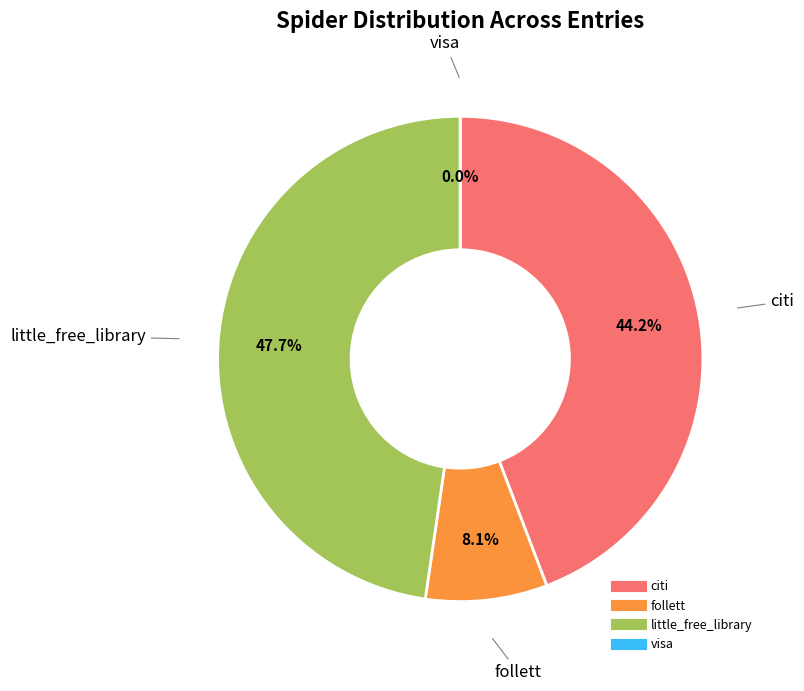

What is the total percentage of citi and little_free_library?

91.9%